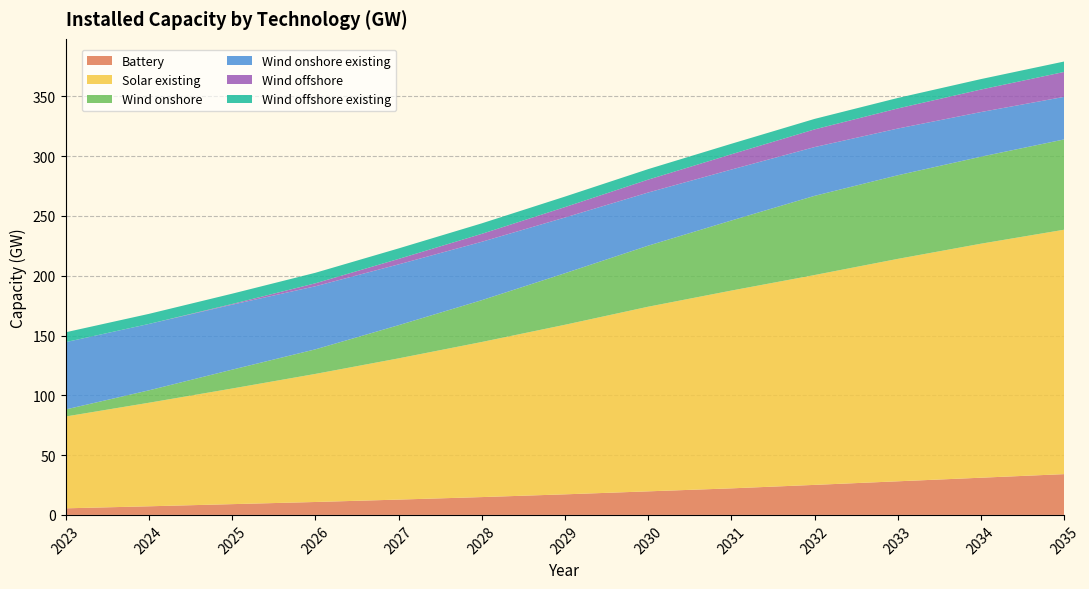

Reading left to right, list all the values displayed in this chart.

Battery: 5.5	7.2	9.0	10.8	12.8	14.9	17.2	19.7	22.2	25.1	28.1	31.1	34.1
Solar existing: 76.8	86.6	96.7	107.1	118.1	129.7	141.8	154.4	165.4	175.5	186.0	195.7	204.4
Wind onshore: 5.9	10.4	15.8	20.5	27.7	35.0	43.1	51.0	58.6	66.2	69.9	72.8	75.5
Wind onshore existing: 56.3	55.5	54.3	52.8	50.9	48.8	46.6	44.5	42.6	40.8	39.1	37.3	35.6
Wind offshore: 0.0	0.0	0.6	2.5	4.6	6.6	8.7	10.8	12.8	14.8	16.8	18.8	20.8
Wind offshore existing: 8.2	8.4	8.6	8.8	8.8	8.8	8.8	8.8	8.8	8.8	8.8	8.7	8.7